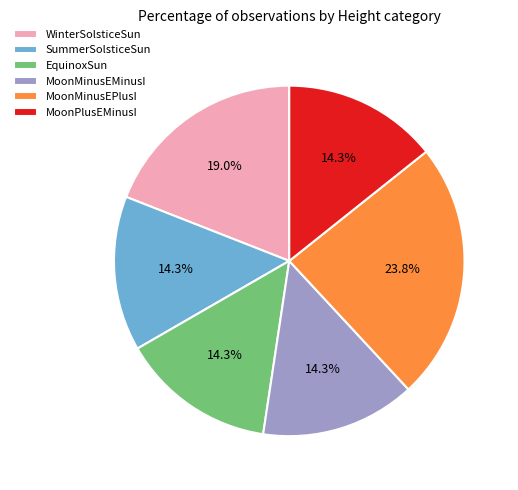

What percentage is the SummerSolsticeSun slice, to the nearest percent?

14%